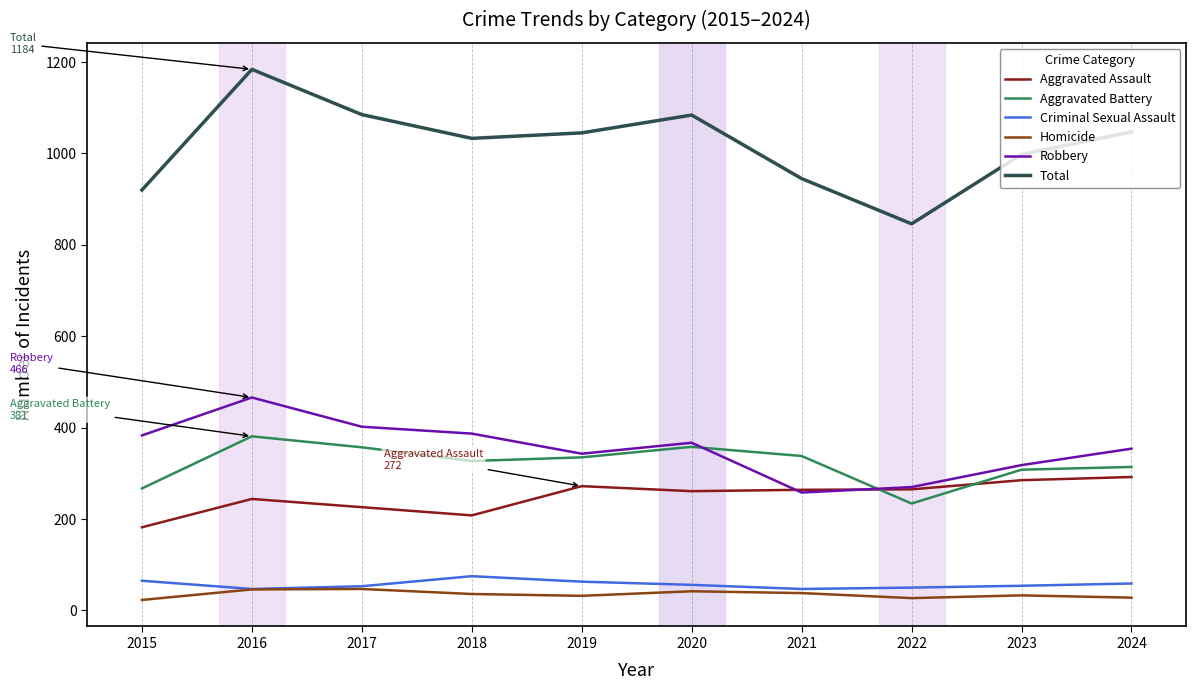

True or false: Total and Homicide intersect in this chart.

False